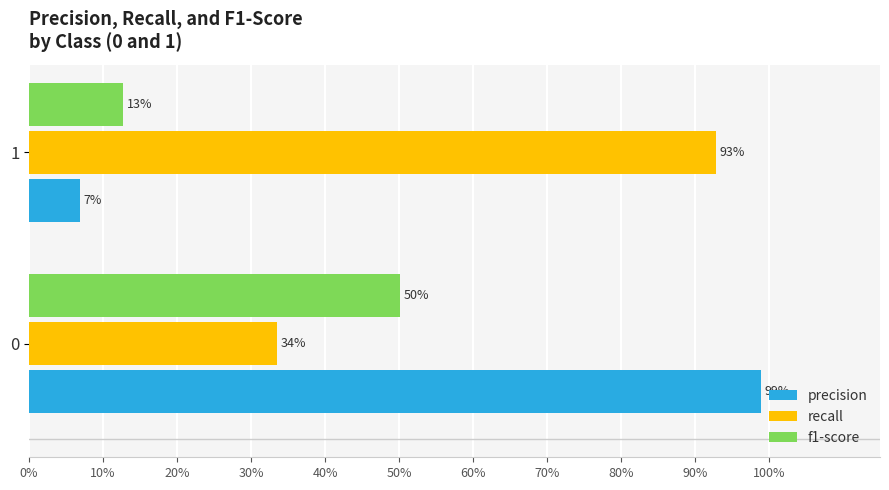

What are all the series names shown in the legend?

precision, recall, f1-score